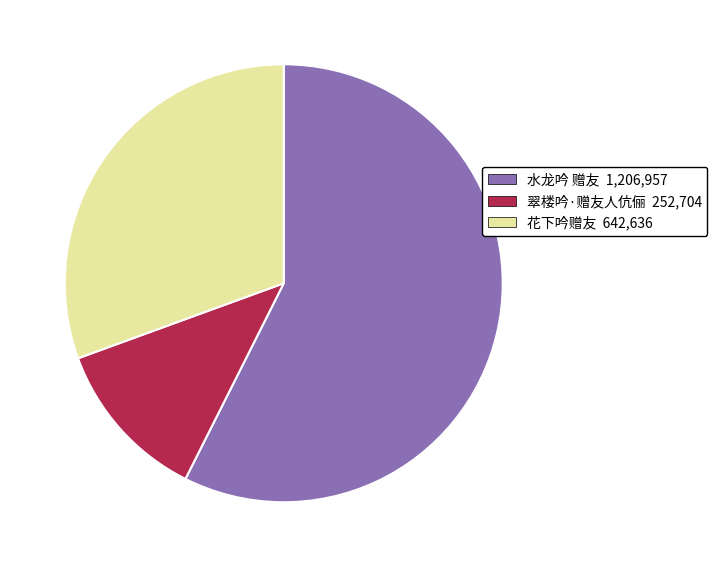

Rank the categories by value from highest to lowest.

水龙吟 赠友, 花下吟赠友, 翠楼吟·赠友人伉俪